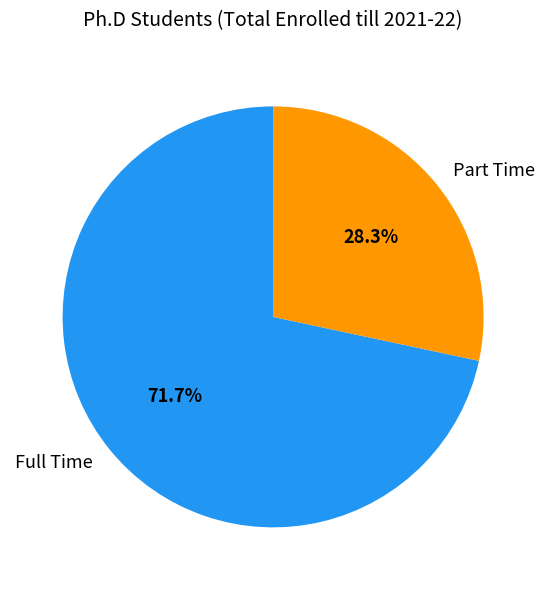

To the nearest percent, what is the combined percentage of Full Time and Part Time?

100%